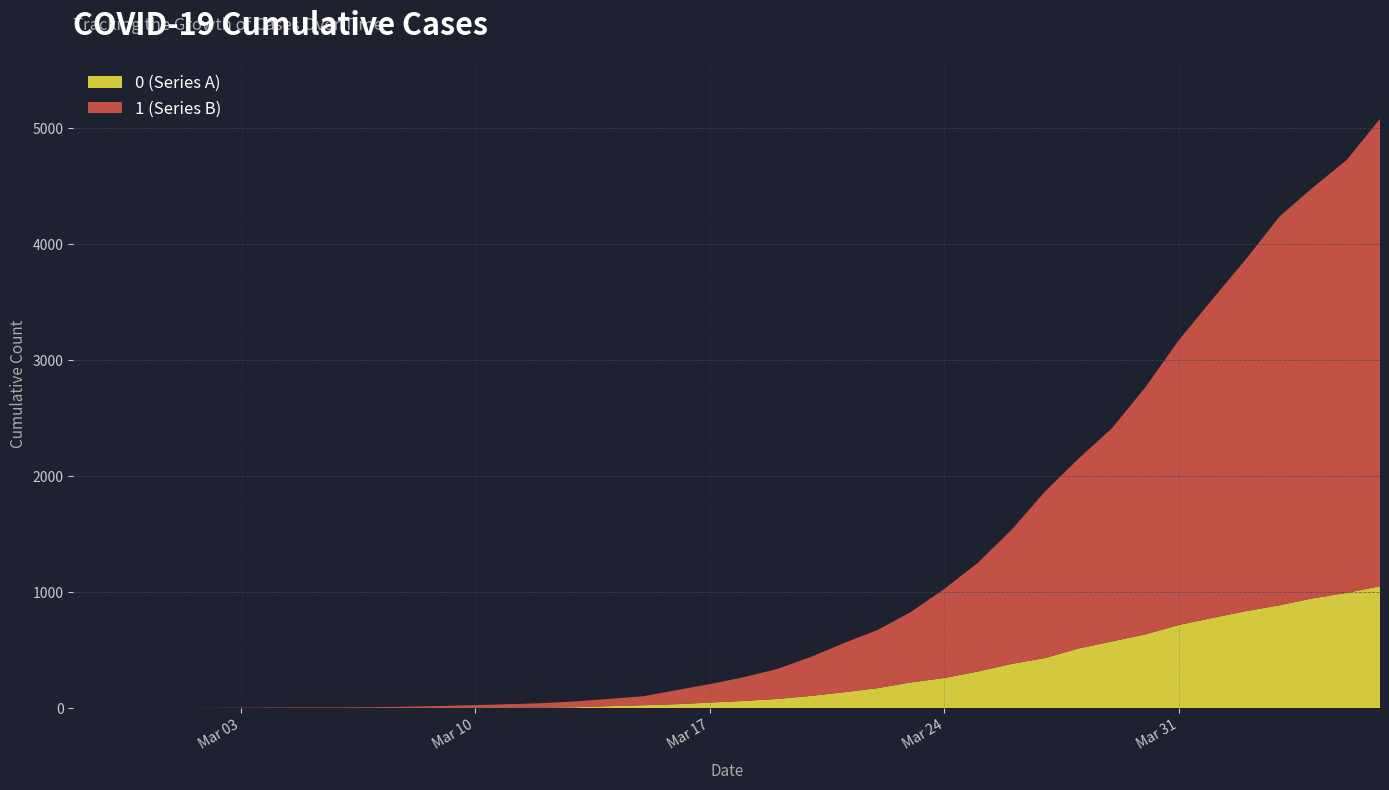

Reading left to right, what are all the values shown in this chart?

0: 0	0	0	0	0	0	0	0	0	1	2	2	2	4	6	11	20	28	37	51	65	82	108	140	175	225	263	319	384	435	517	578	639	720	781	839	890	950	996	1054
1: 3	4	4	4	5	6	8	9	9	10	14	20	27	33	40	50	63	77	121	159	204	258	335	424	501	607	768	938	1155	1435	1636	1838	2131	2457	2747	3035	3351	3542	3731	4028